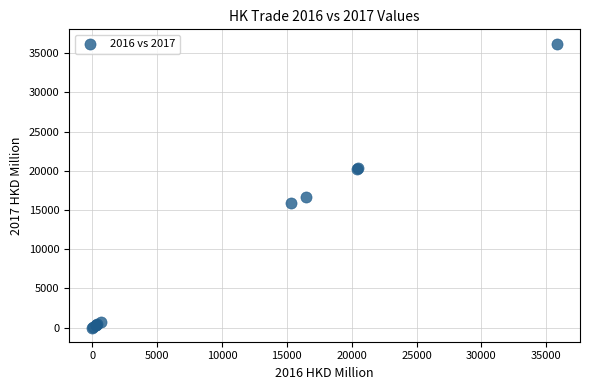

What Y value in the scatter plot is closest to 18113?

16608.3